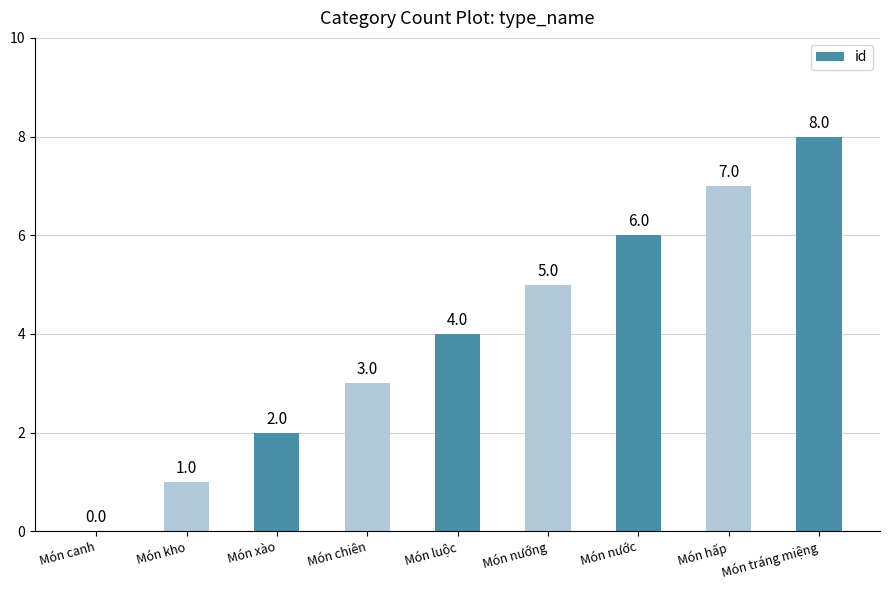

Reading left to right, extract all data points from this chart.

0	1	2	3	4	5	6	7	8